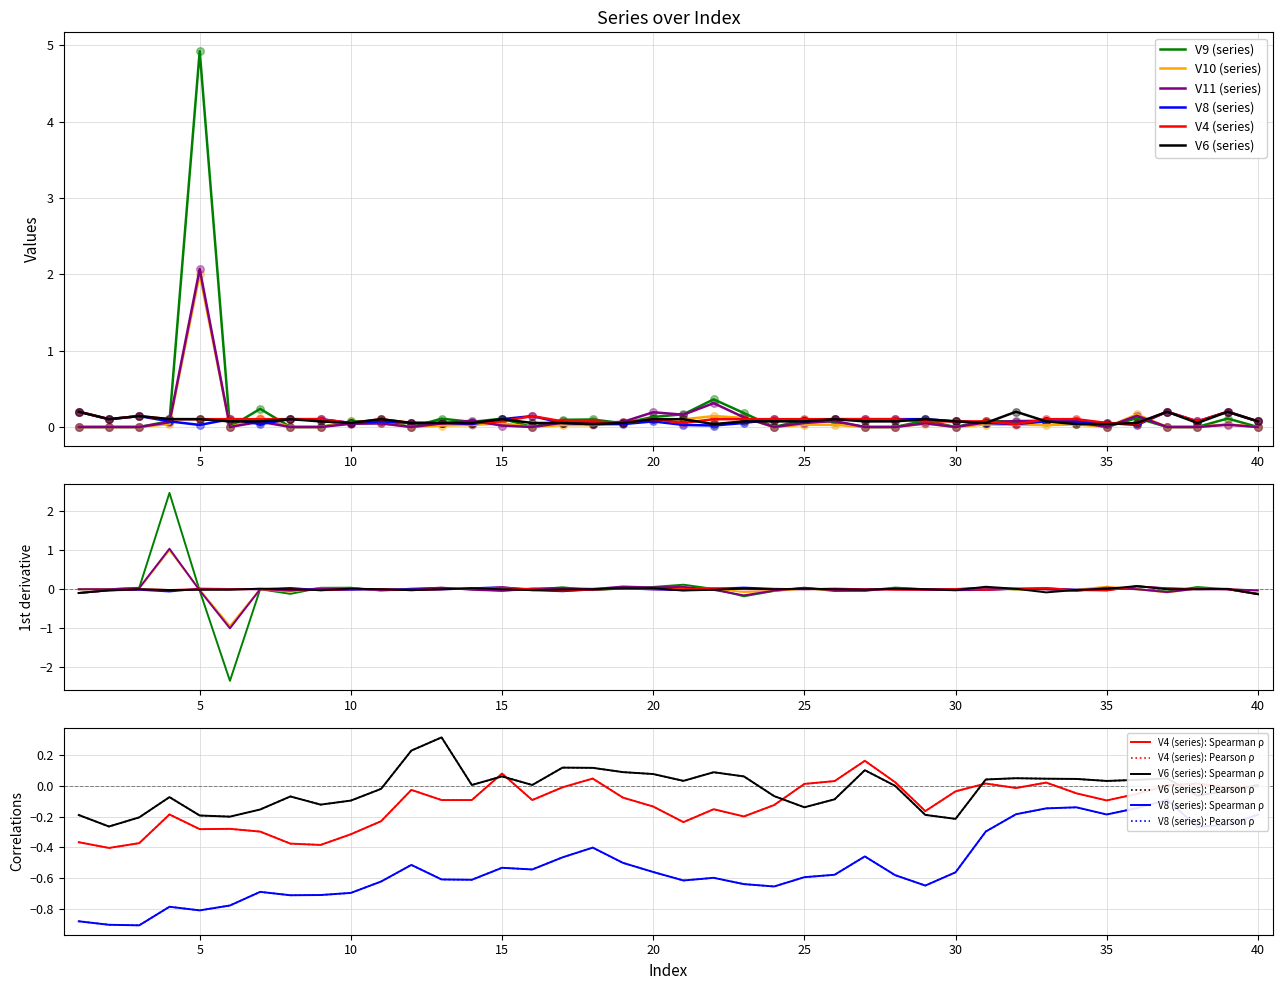

Is the value of V9 at 29 greater than the value of V8 at 32?

Yes